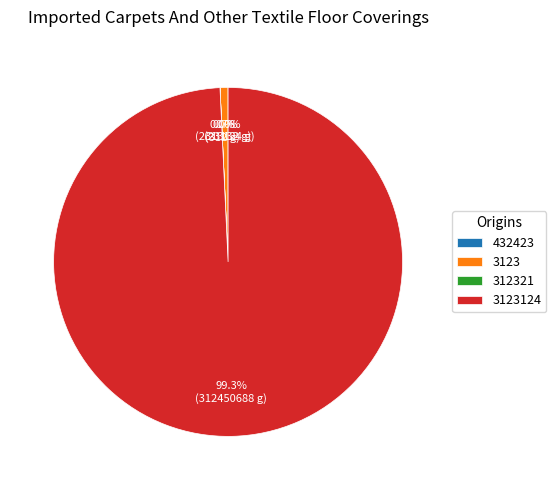

To the nearest percent, what percentage of the pie is 3123?

1%